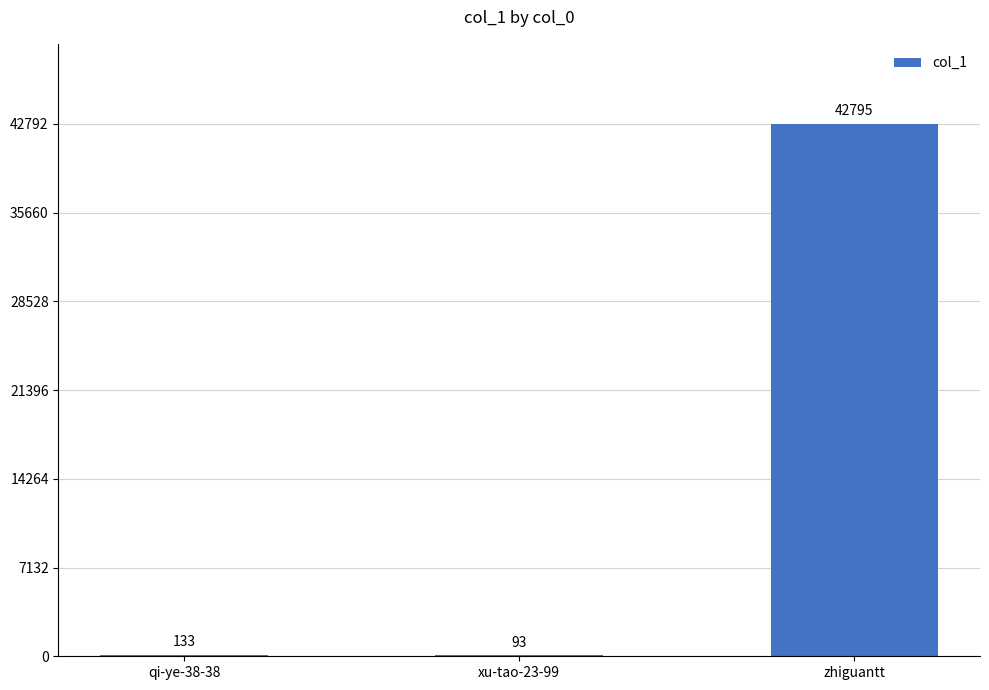

At which category does the chart reach its peak across all series?

zhiguantt